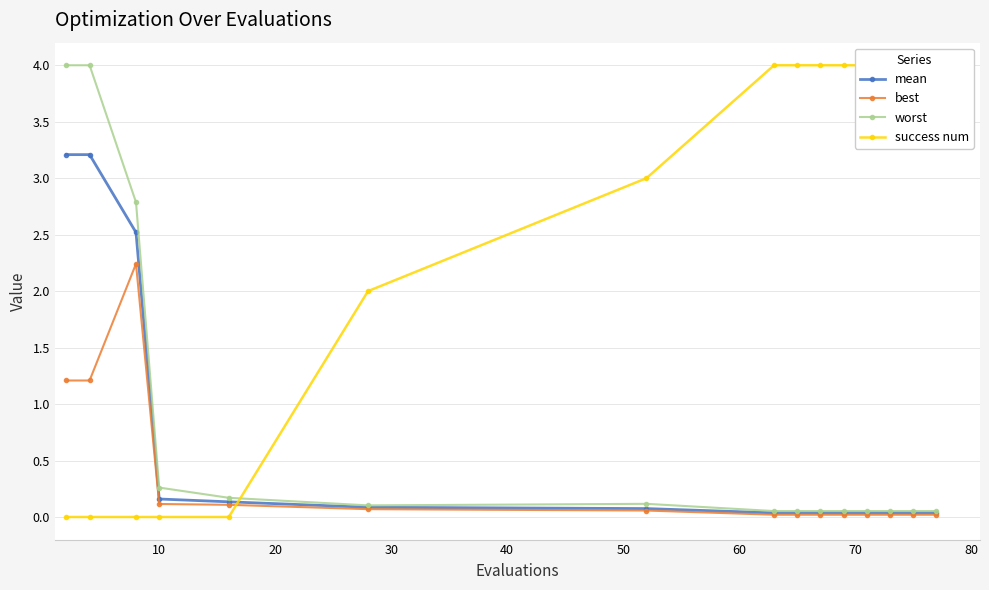

What is the lowest value of the worst series?

0.1